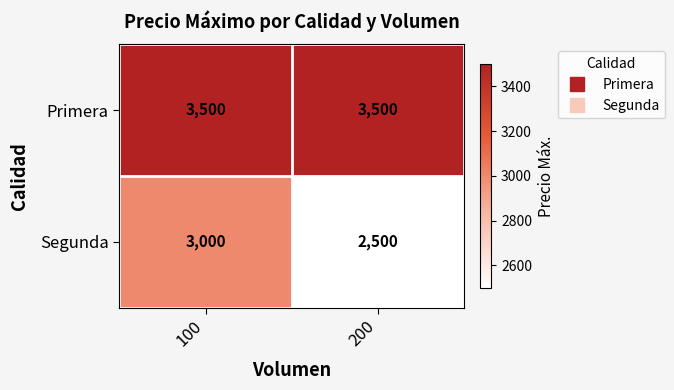

The value of Segunda at 200 is 2500. True or false?

True